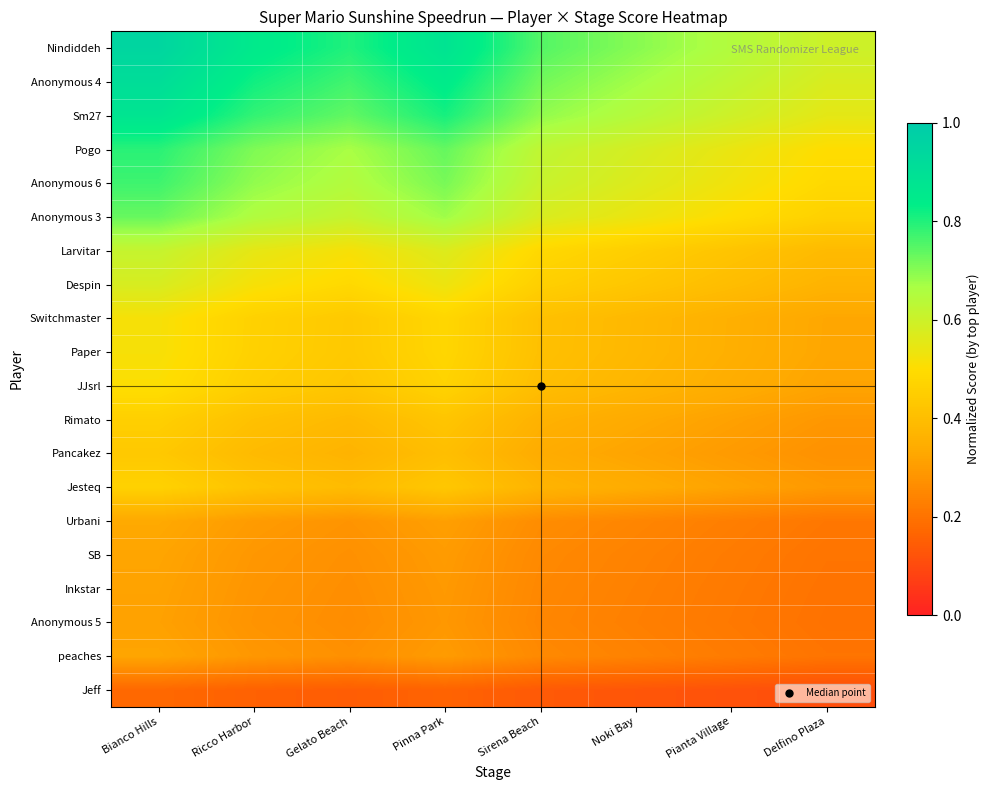

Between Pianta Village and Delfino Plaza, which series saw the biggest shift?

Nindiddeh